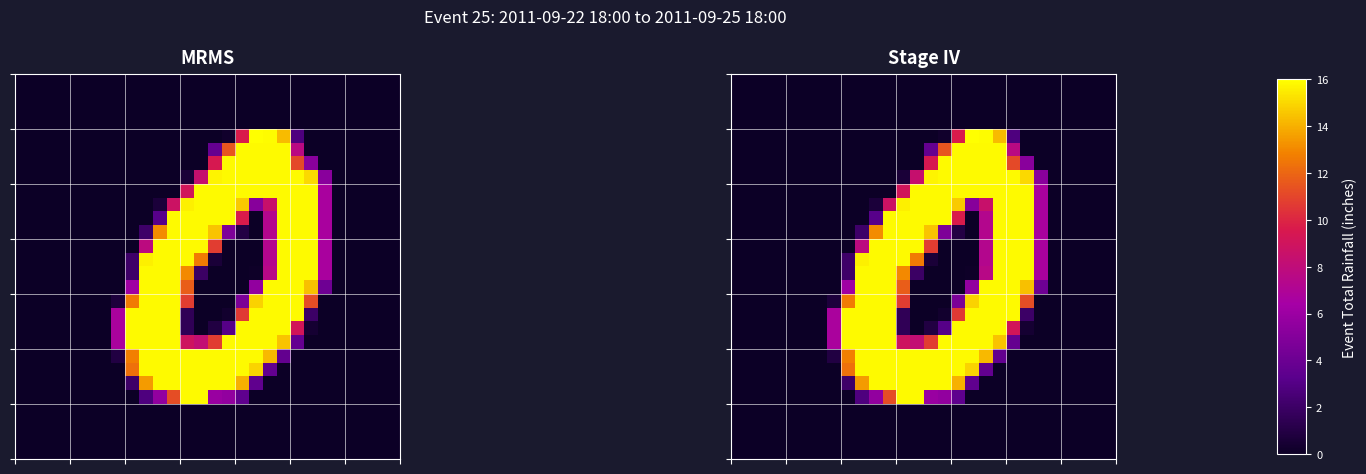

What is the total value across all series at 21?

159.4